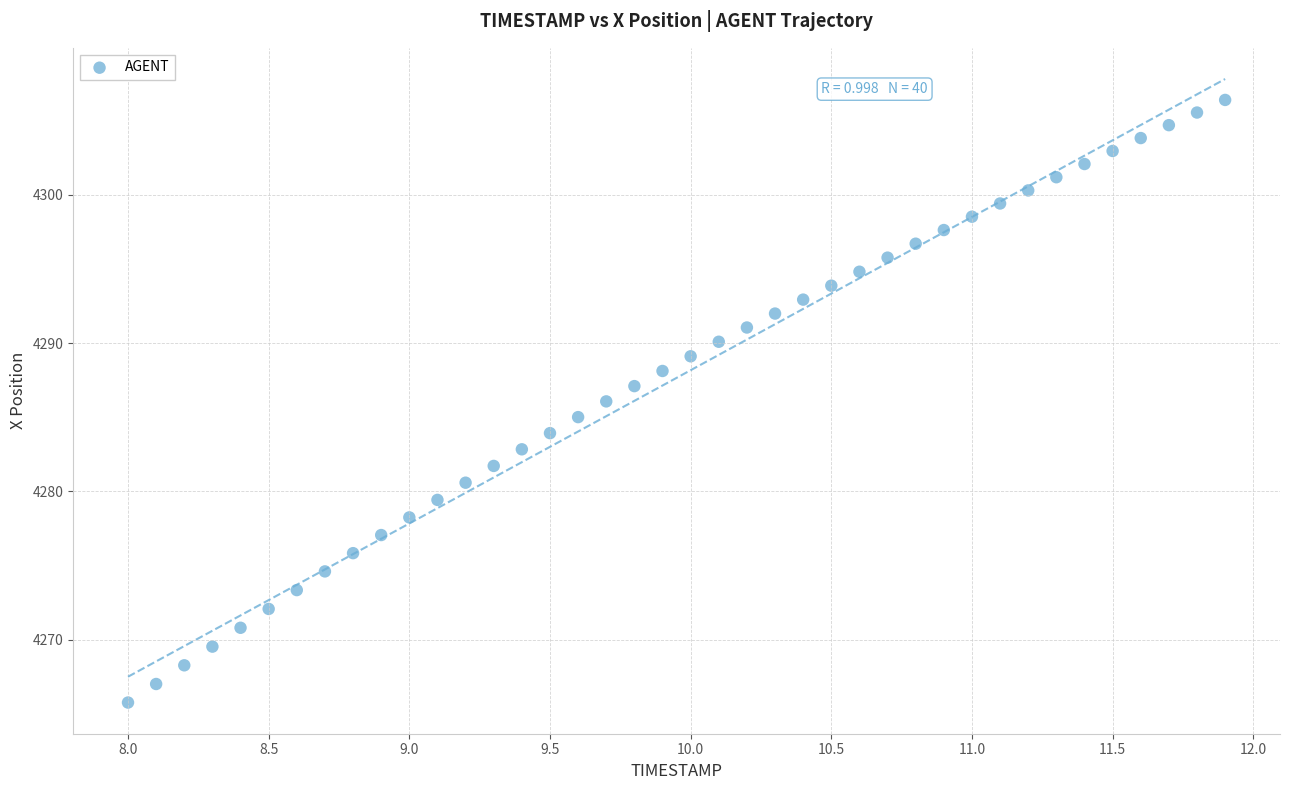

What is the range of Y values (max minus min)?

40.6